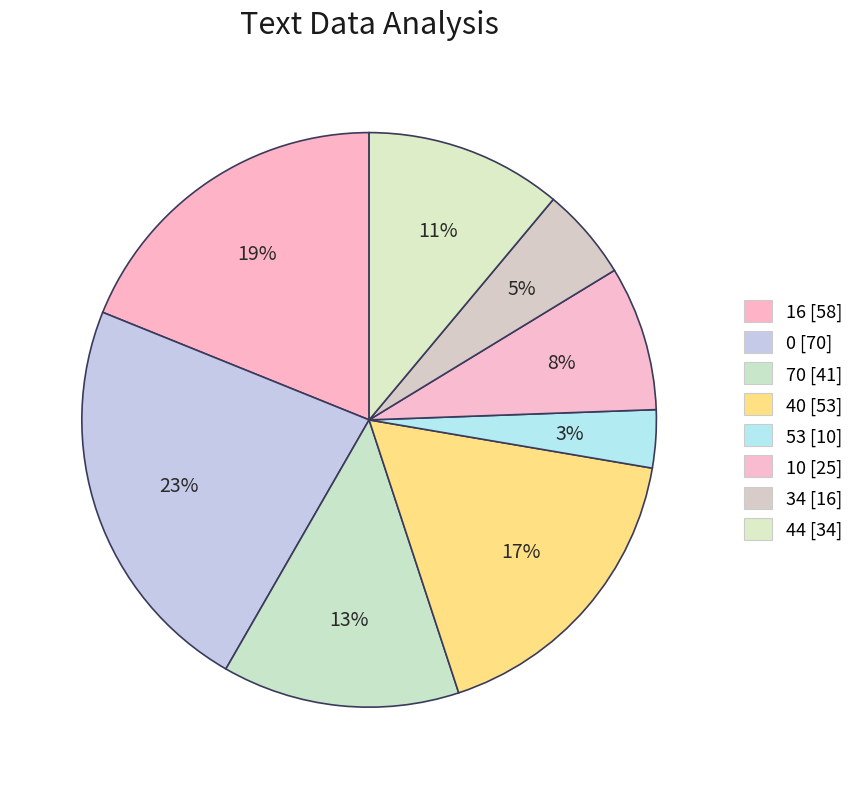

How many segments does this pie chart have?

8